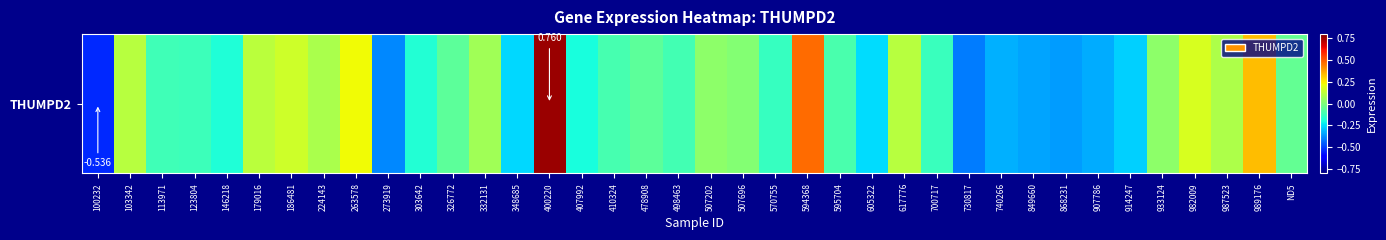

Reading left to right, transcribe all the data shown in this chart.

-0.5	0.1	-0.1	-0.1	-0.2	0.1	0.2	0.1	0.2	-0.4	-0.2	-0.1	0.1	-0.3	0.8	-0.2	-0.1	-0.1	-0.1	0.0	0.0	-0.1	0.5	-0.1	-0.3	0.1	-0.1	-0.4	-0.3	-0.3	-0.4	-0.3	-0.3	0.0	0.2	0.1	0.3	-0.0